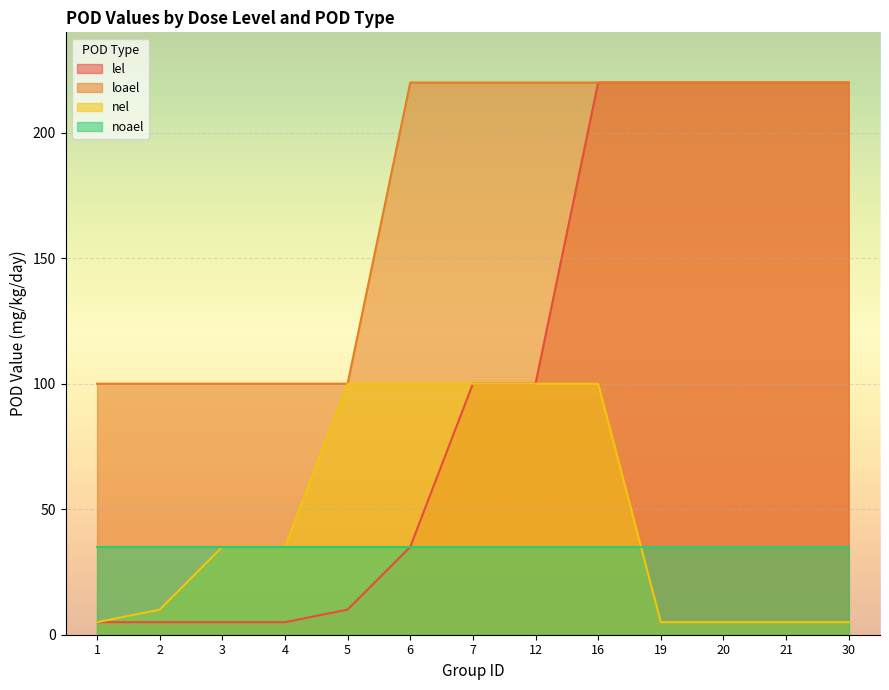

At which label does lel reach its peak?

16